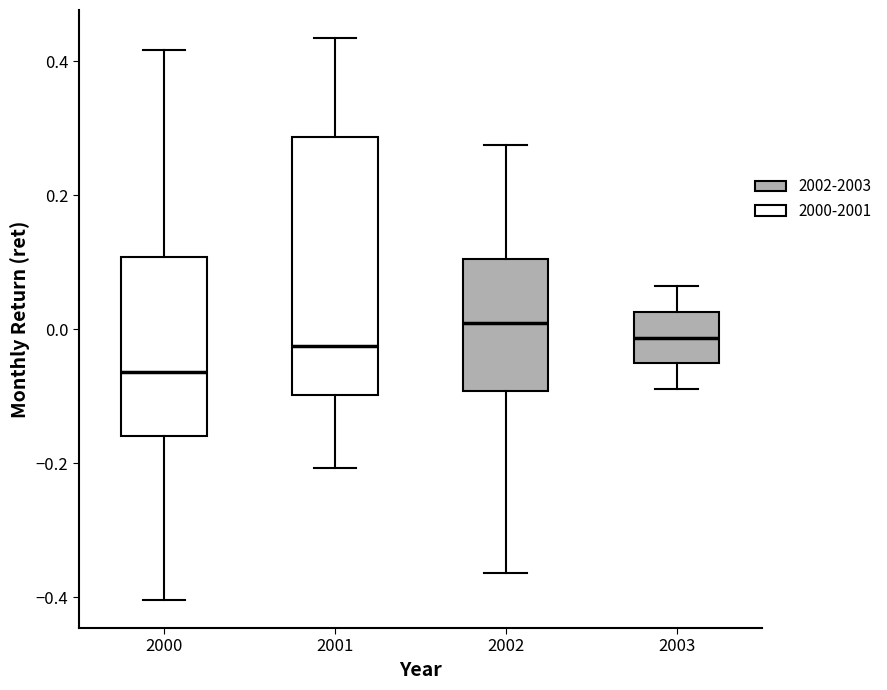

Which box's median line is the highest?

2002